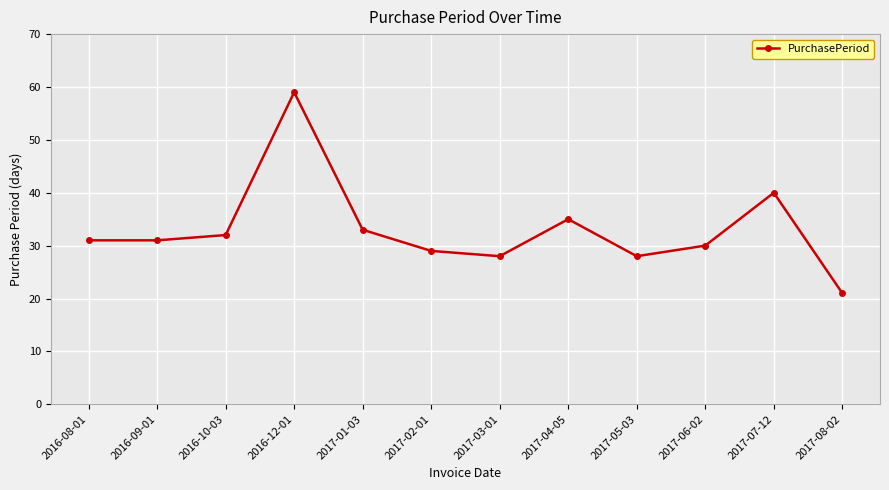

What is the change in value from 2017-02-01 to 2017-04-05?

+6